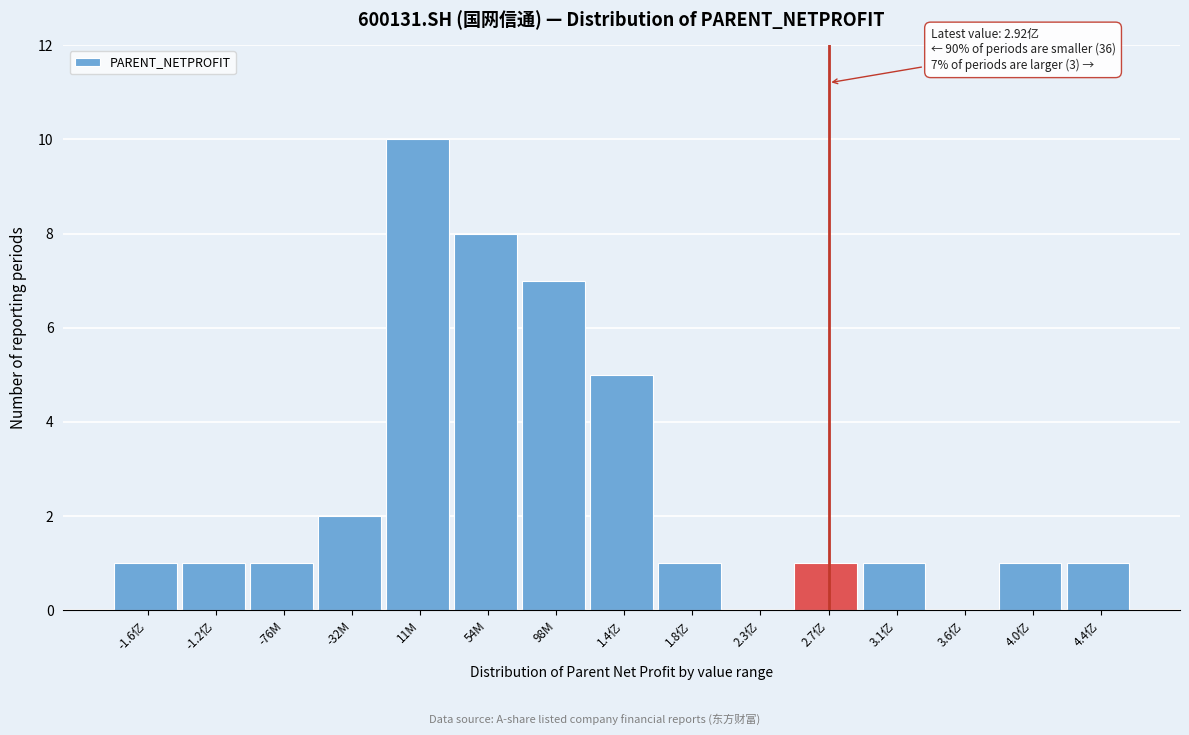

Reading left to right, extract all data points from this chart.

-1.6亿=1	-1.2亿=1	-76M=1	-32M=2	11M=10	54M=8	98M=7	1.4亿=5	1.8亿=1	2.3亿=0	2.7亿=1	3.1亿=1	3.6亿=0	4.0亿=1	4.4亿=1